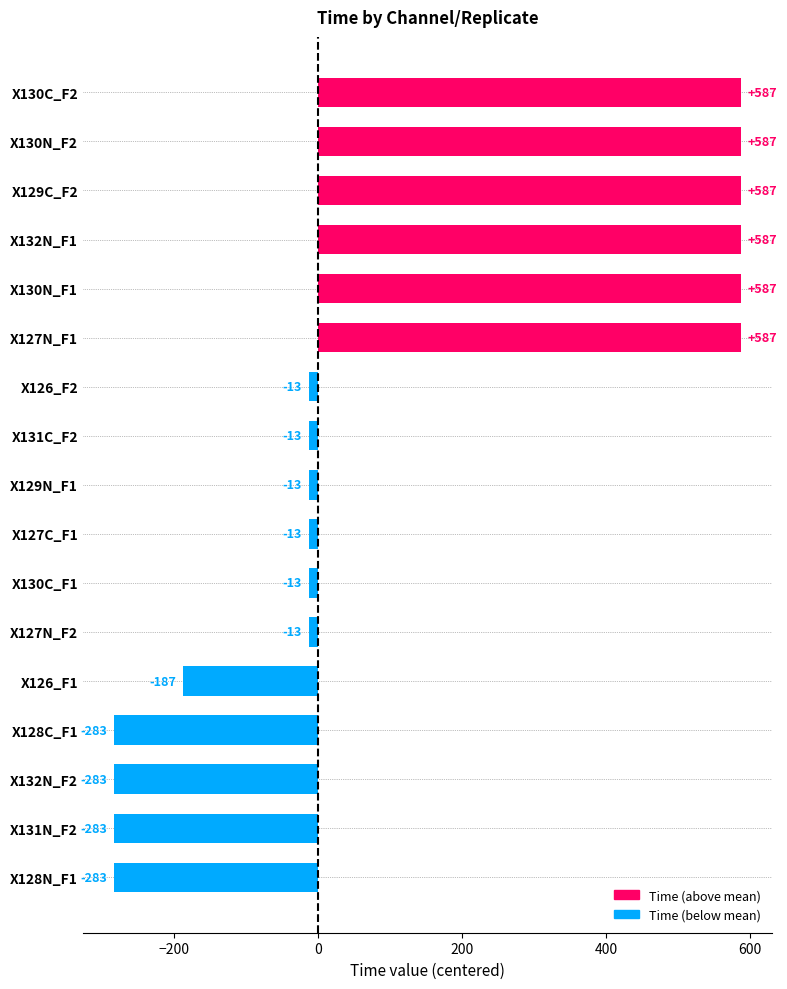

What is the difference between the values at X126_F2 and X132N_F2?

270.0